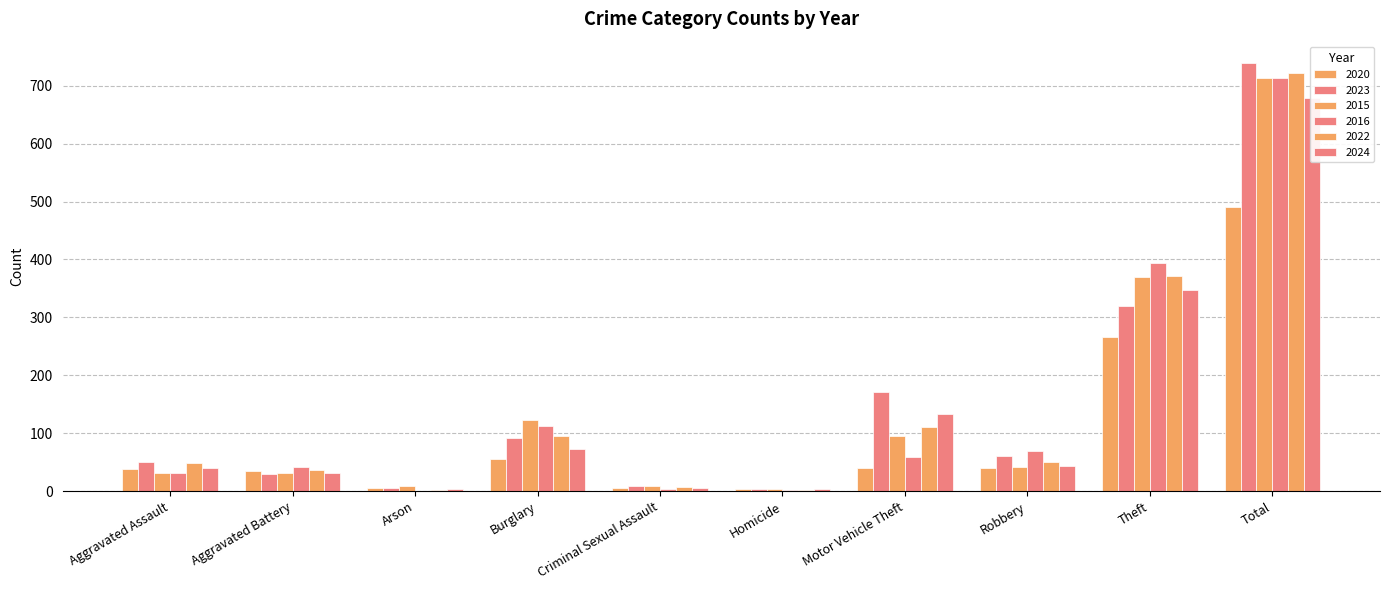

List the labels in order of 2020 value, largest first.

Total, Theft, Burglary, Motor Vehicle Theft, Robbery, Aggravated Assault, Aggravated Battery, Arson, Criminal Sexual Assault, Homicide